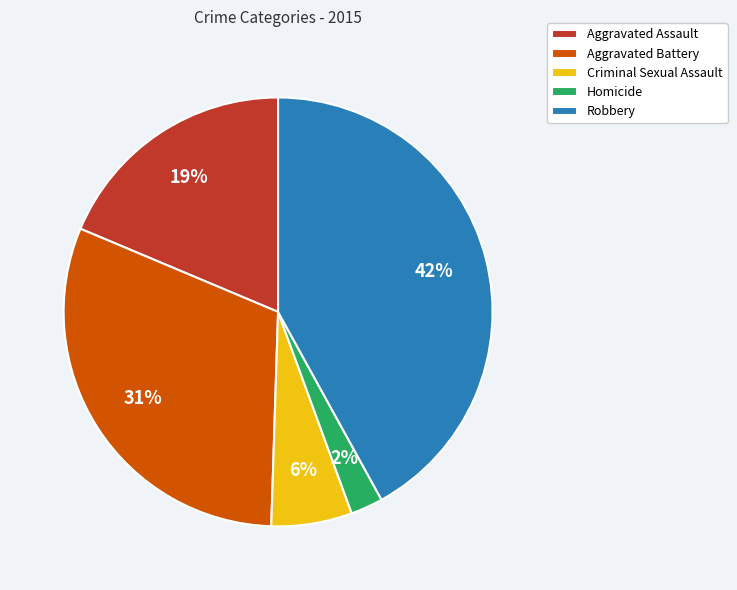

Which has a higher value, Aggravated Battery or Aggravated Assault?

Aggravated Battery